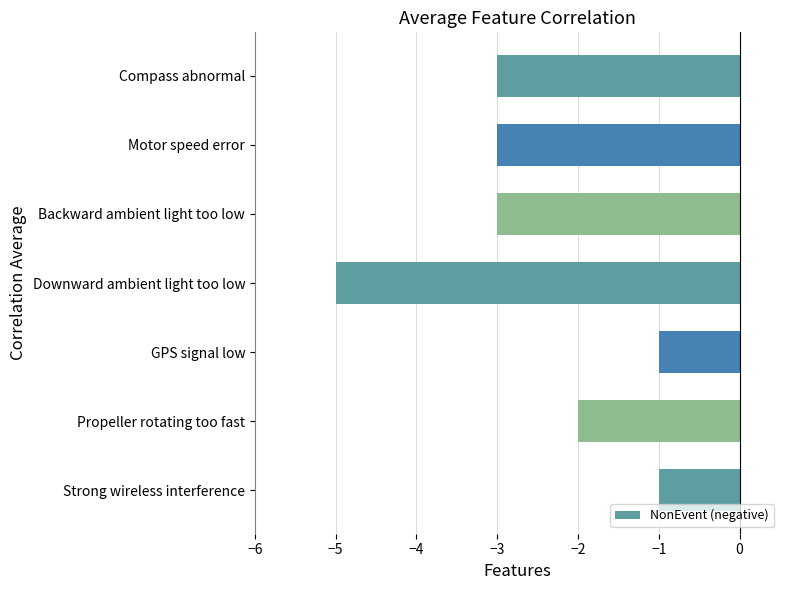

What is the greatest value displayed?

-1